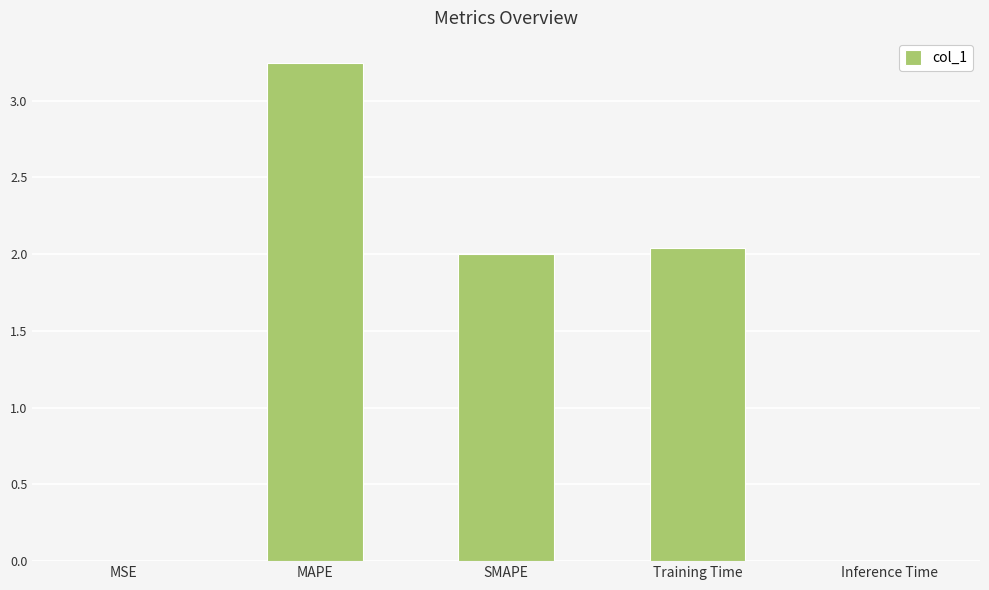

Are the bars horizontal?

No